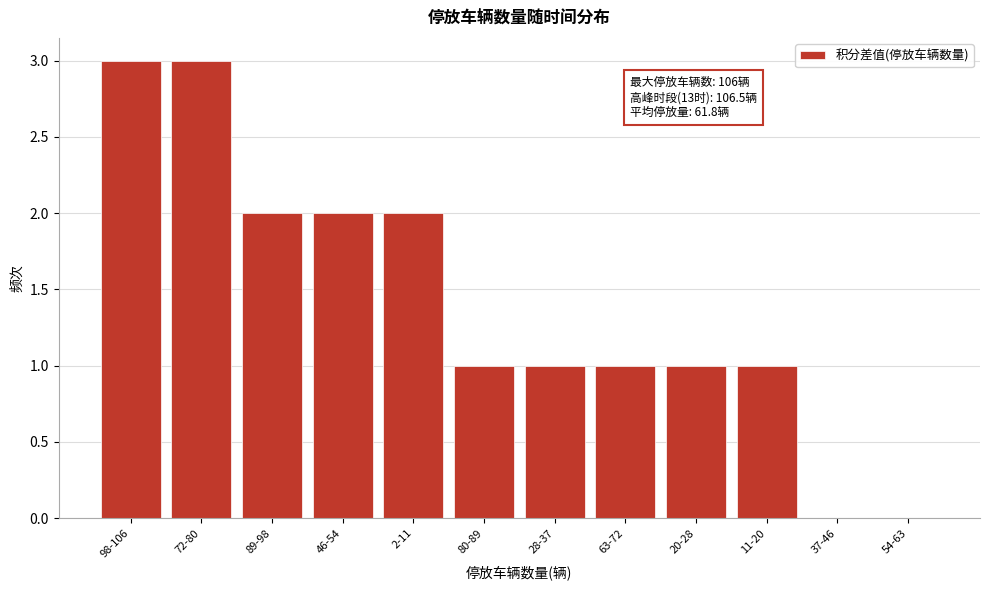

Reading left to right, what are all the values shown in this chart?

98-106=3	72-80=3	89-98=2	46-54=2	2-11=2	80-89=1	28-37=1	63-72=1	20-28=1	11-20=1	37-46=0	54-63=0